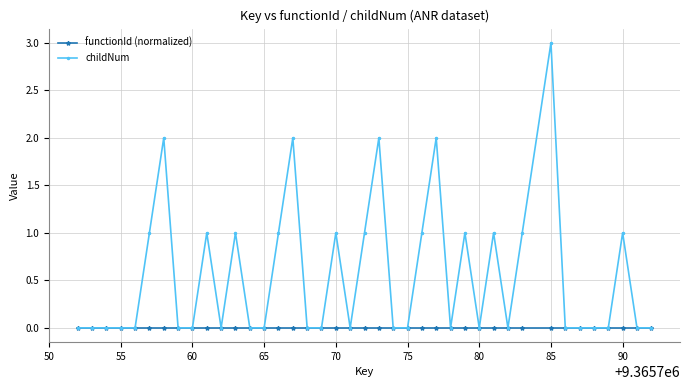

Is this an area chart (filled region under the line)?

No